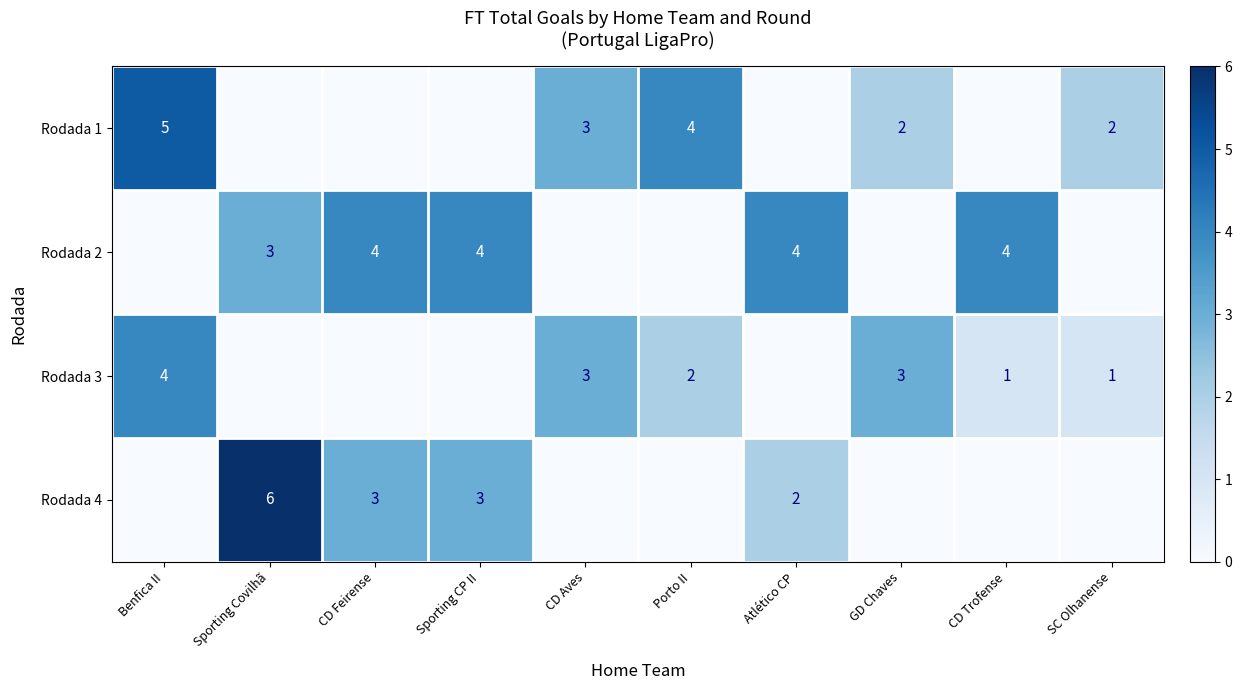

Is it true that Rodada 3 equals 1 at Porto II?

False